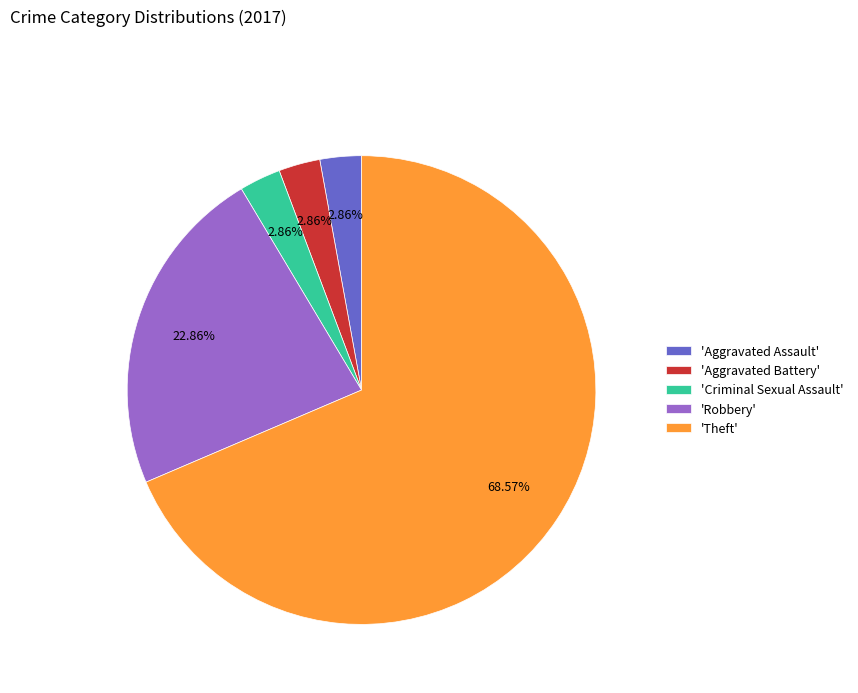

Do 'Robbery' and 'Aggravated Assault' together represent more than half of the pie?

No